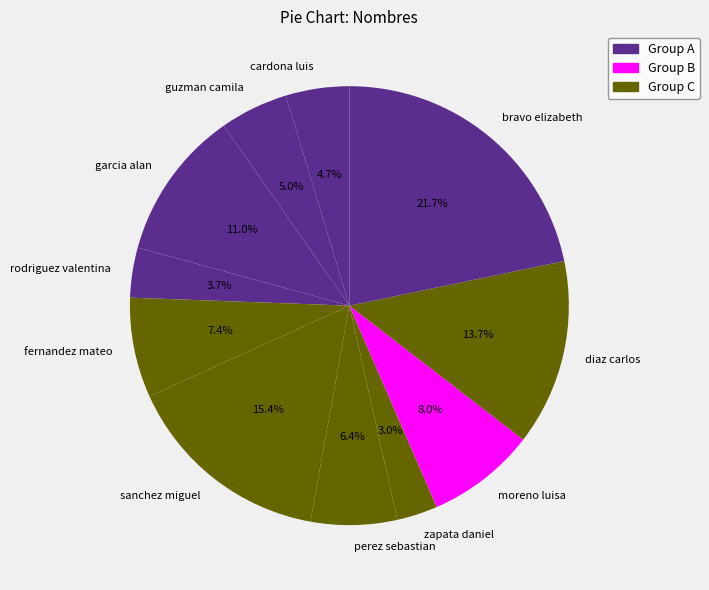

Which category has the biggest portion of the pie?

bravo elizabeth